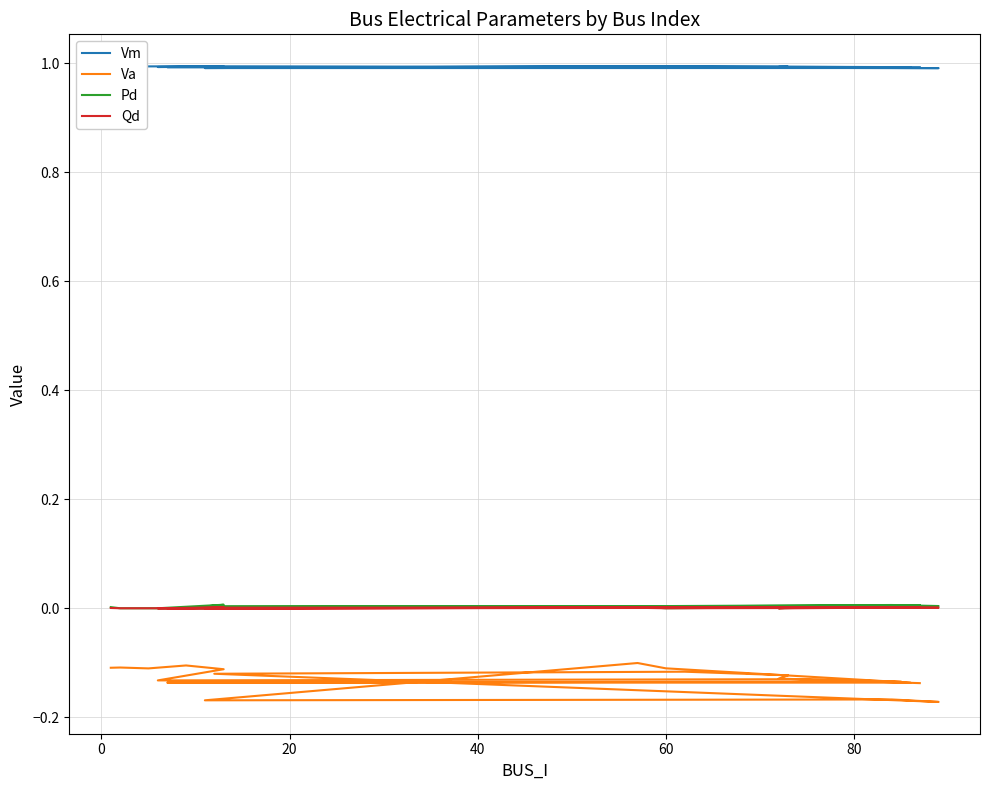

Which series has the largest range (max minus min)?

Va